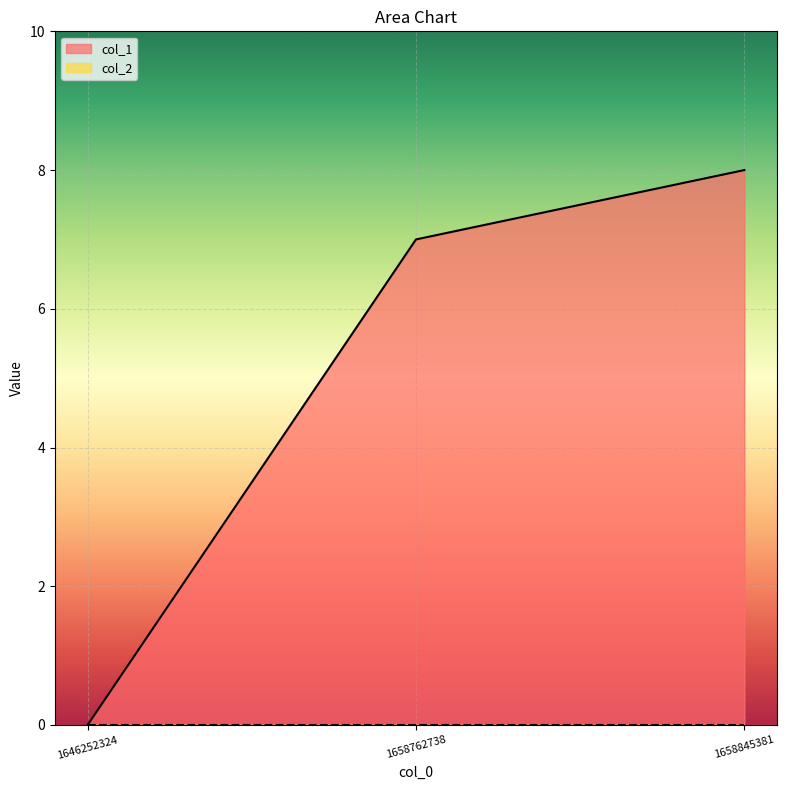

List the labels in order of value, smallest first.

1646252324, 1658762738, 1658845381